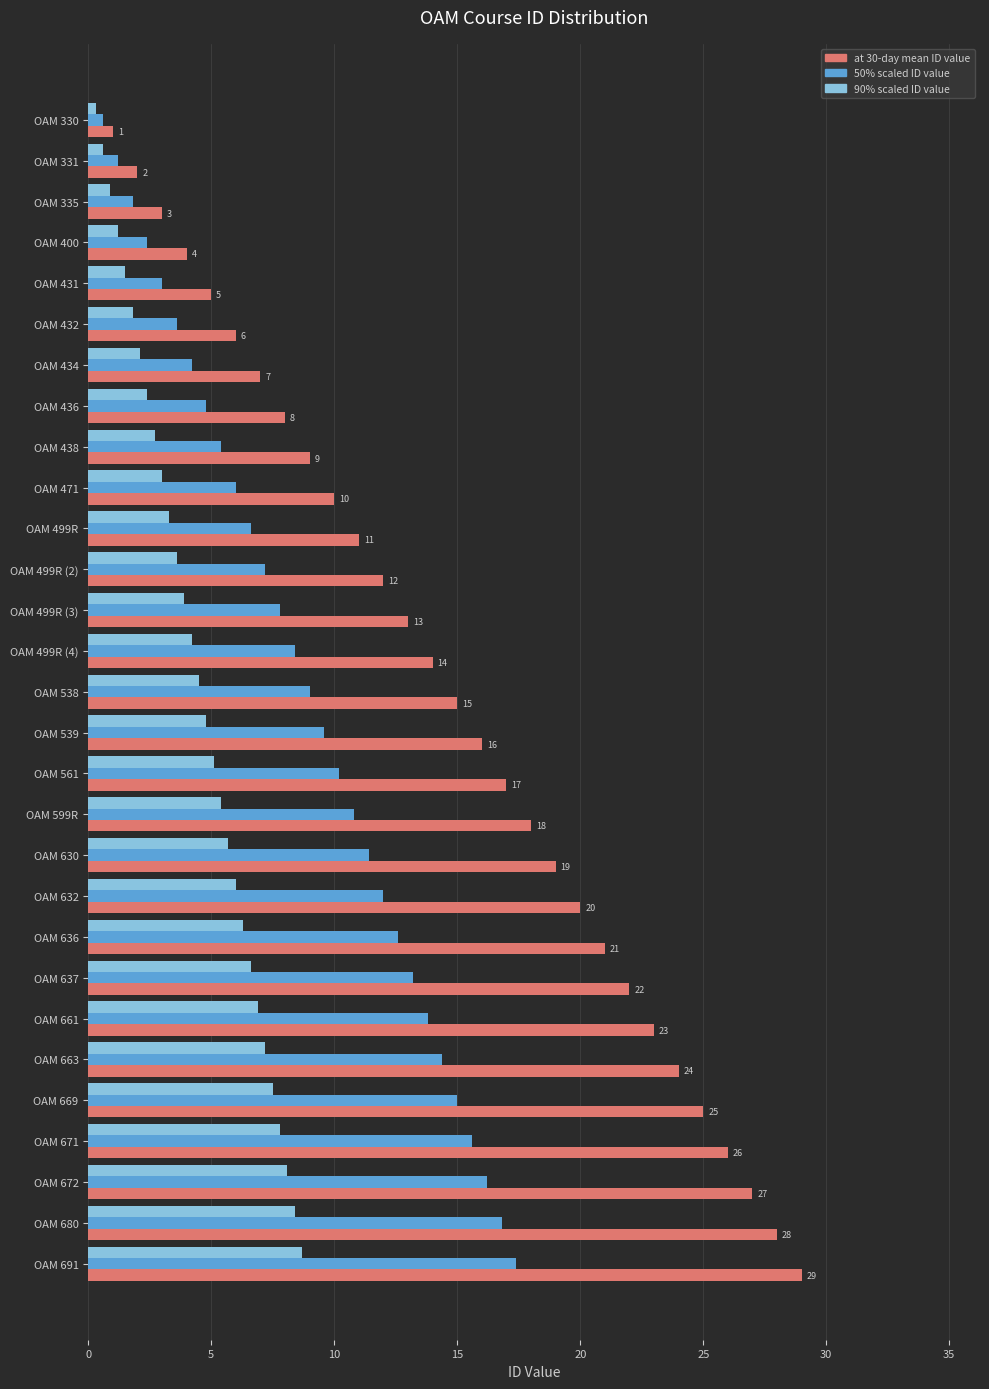

What is the difference between the second highest and second lowest values in the 50% scaled ID value series?

15.6